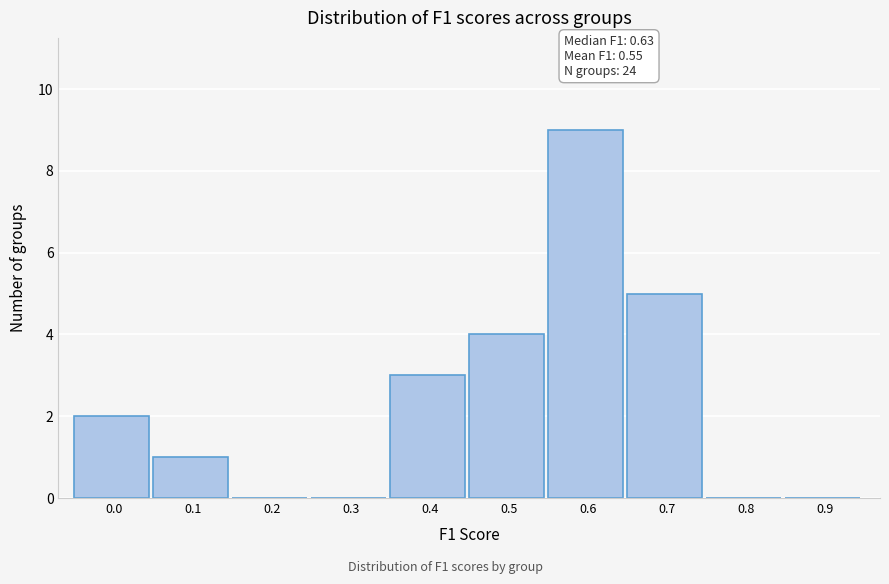

Reading left to right, transcribe all the data shown in this chart.

0.0=2	0.1=1	0.2=0	0.3=0	0.4=3	0.5=4	0.6=9	0.7=5	0.8=0	0.9=0